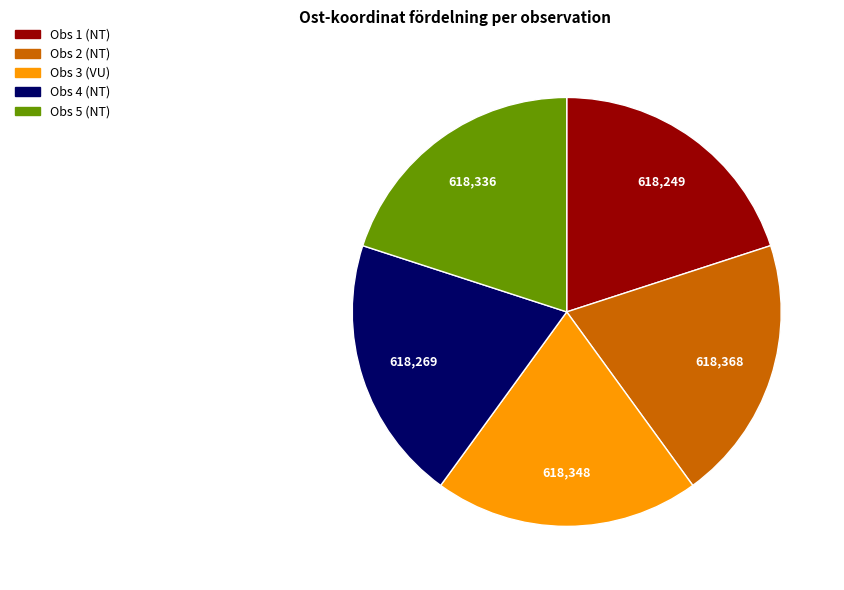

Does any single category account for the majority?

No